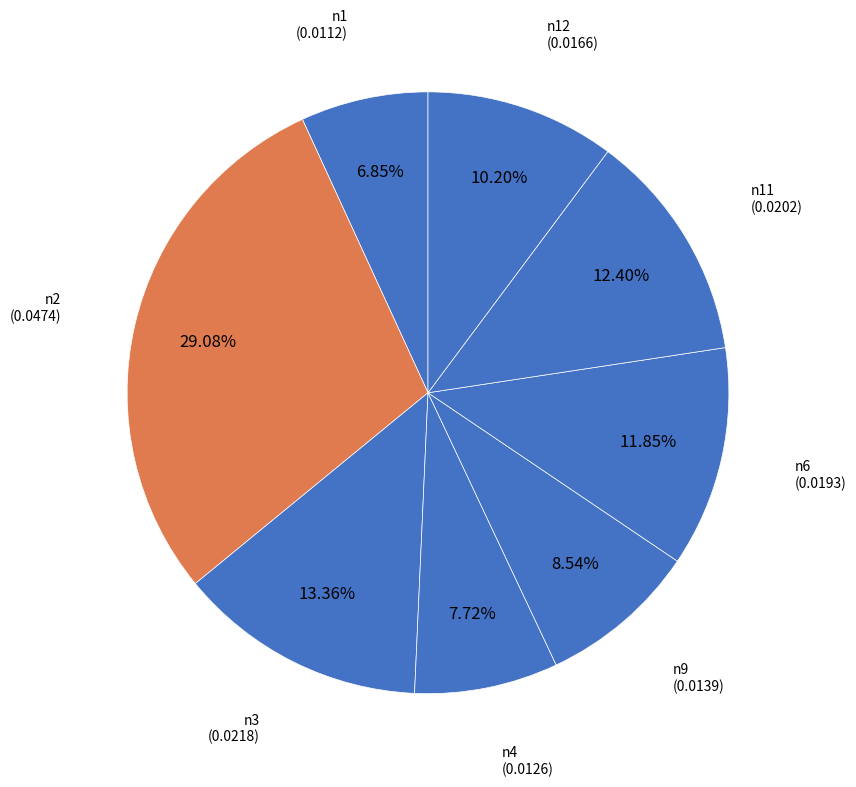

How many segments does this pie chart have?

8